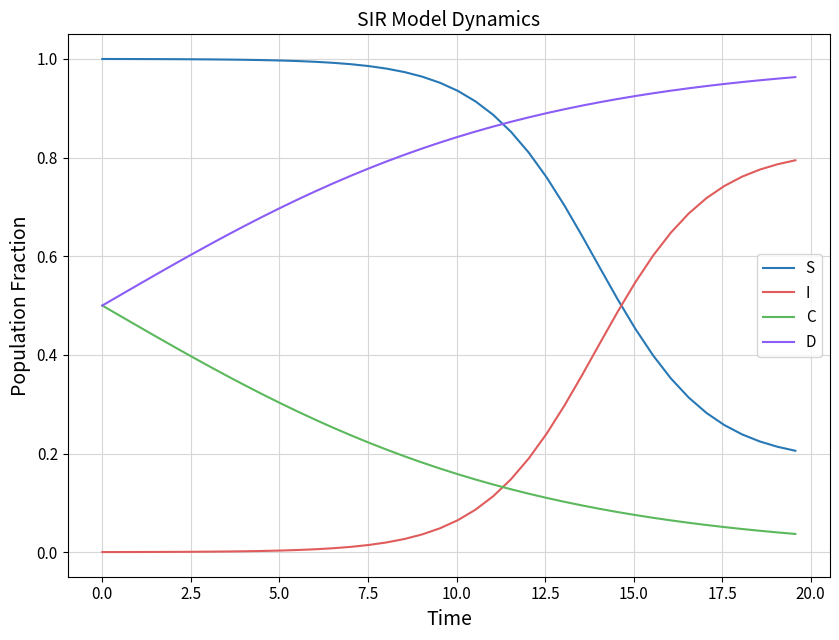

Which series ends up on top after the final intersection of S and I?

I